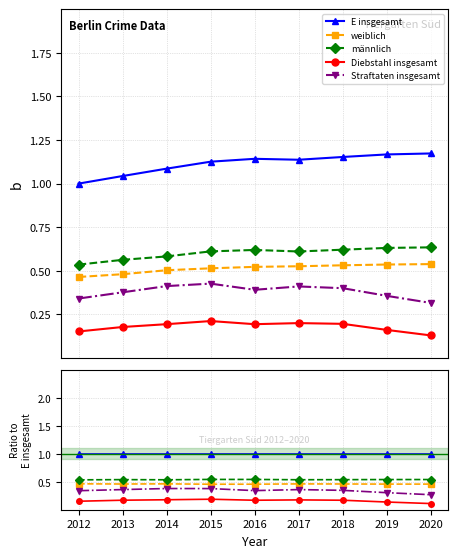

Rank the series by their maximum value, from lowest to highest.

Diebstahl insgesamt, Straftaten insgesamt, weiblich, männlich, E insgesamt